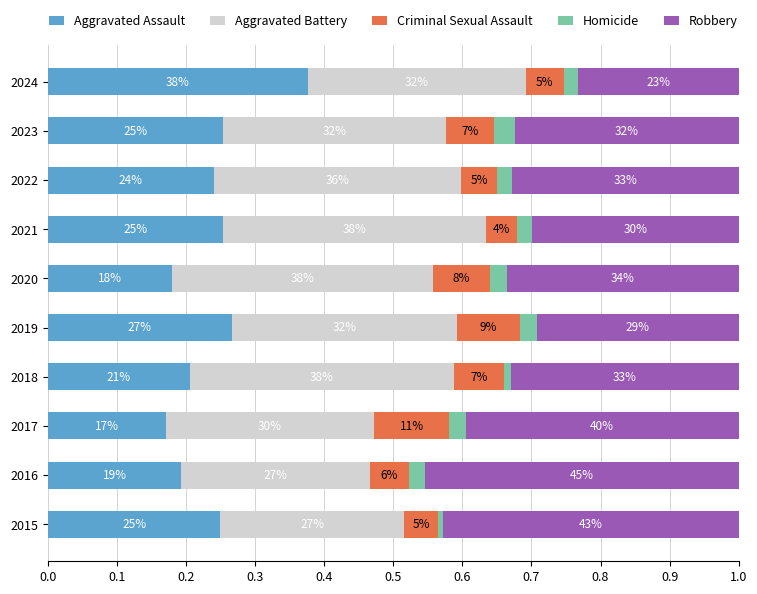

Reading left to right, extract all data points from this chart.

Aggravated Assault: 0.2	0.2	0.2	0.2	0.3	0.2	0.3	0.2	0.3	0.4
Aggravated Battery: 0.3	0.3	0.3	0.4	0.3	0.4	0.4	0.4	0.3	0.3
Criminal Sexual Assault: 0.0	0.1	0.1	0.1	0.1	0.1	0.0	0.1	0.1	0.1
Homicide: 0.0	0.0	0.0	0.0	0.0	0.0	0.0	0.0	0.0	0.0
Robbery: 0.4	0.5	0.4	0.3	0.3	0.3	0.3	0.3	0.3	0.2